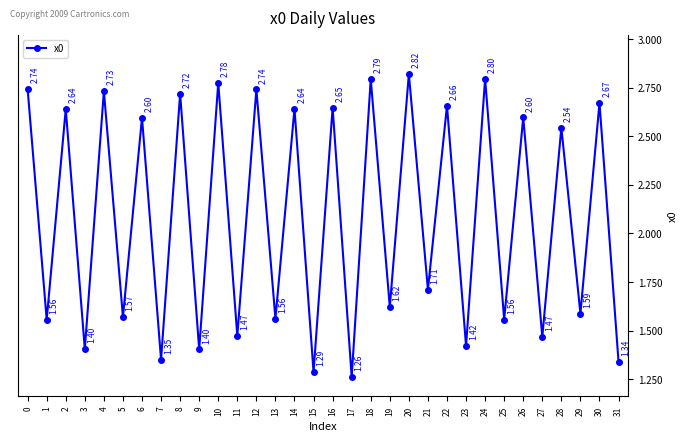

What is the average value?

2.1